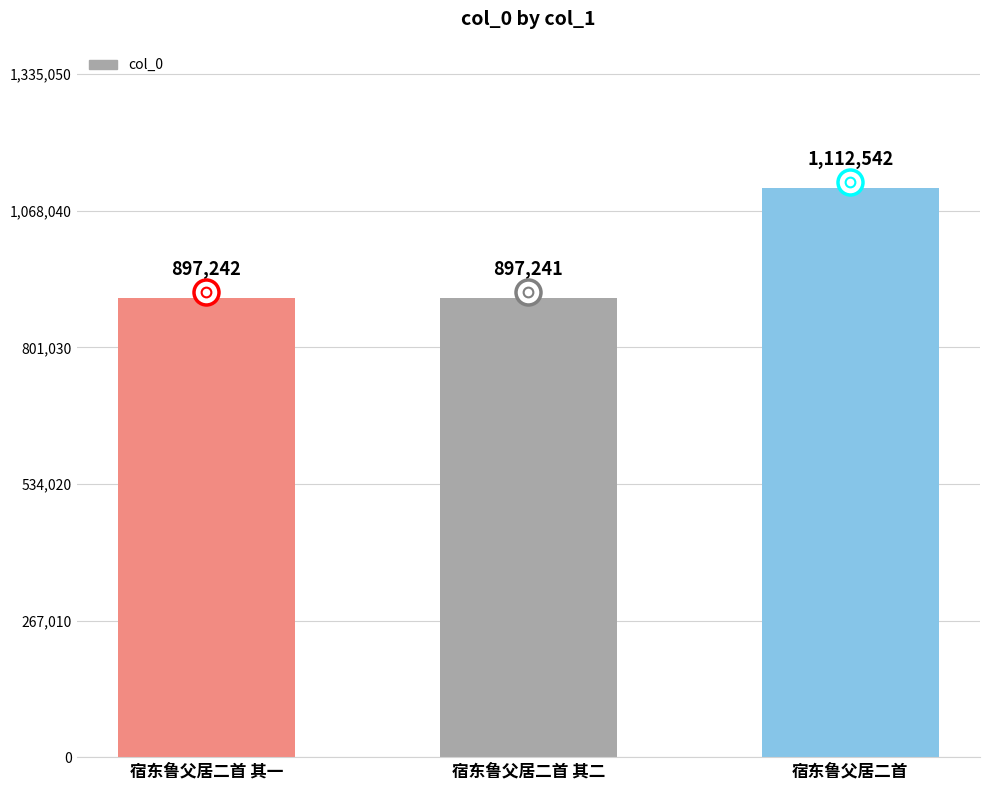

List the labels in order of value, largest first.

宿东鲁父居二首, 宿东鲁父居二首 其一, 宿东鲁父居二首 其二